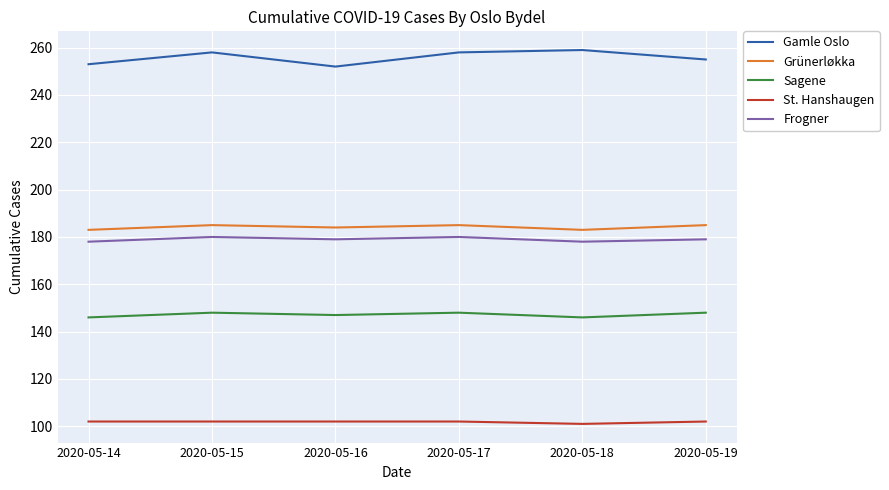

Reading right to left, extract all data points from this chart.

Gamle Oslo: 2020-05-19=255	2020-05-18=259	2020-05-17=258	2020-05-16=252	2020-05-15=258	2020-05-14=253
Grünerløkka: 2020-05-19=185	2020-05-18=183	2020-05-17=185	2020-05-16=184	2020-05-15=185	2020-05-14=183
Sagene: 2020-05-19=148	2020-05-18=146	2020-05-17=148	2020-05-16=147	2020-05-15=148	2020-05-14=146
St. Hanshaugen: 2020-05-19=102	2020-05-18=101	2020-05-17=102	2020-05-16=102	2020-05-15=102	2020-05-14=102
Frogner: 2020-05-19=179	2020-05-18=178	2020-05-17=180	2020-05-16=179	2020-05-15=180	2020-05-14=178